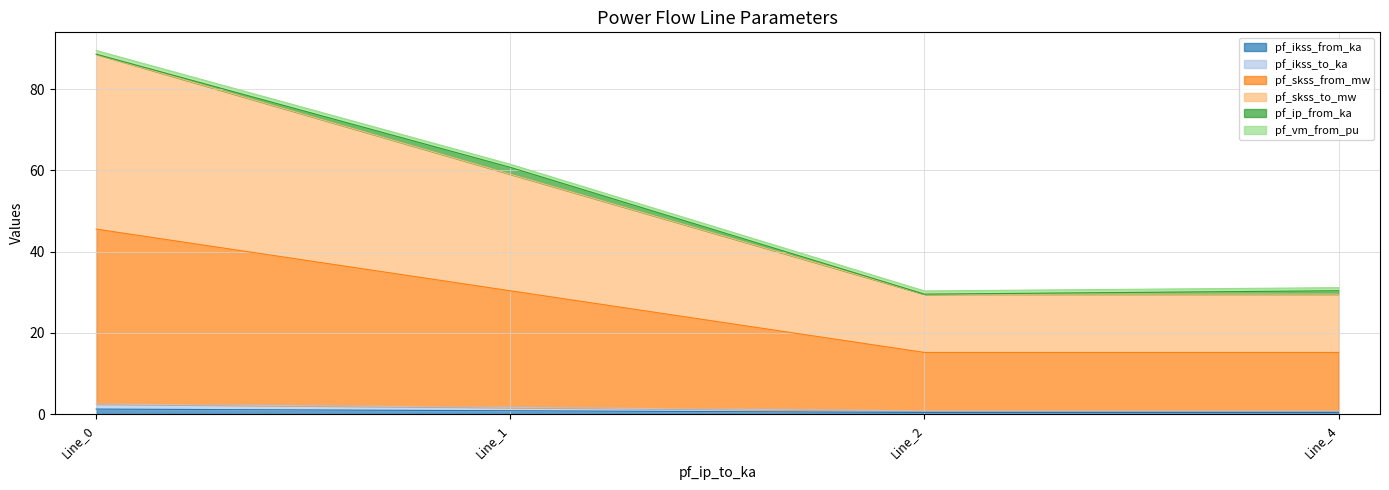

At which category is the sum across all series the highest?

Line_0